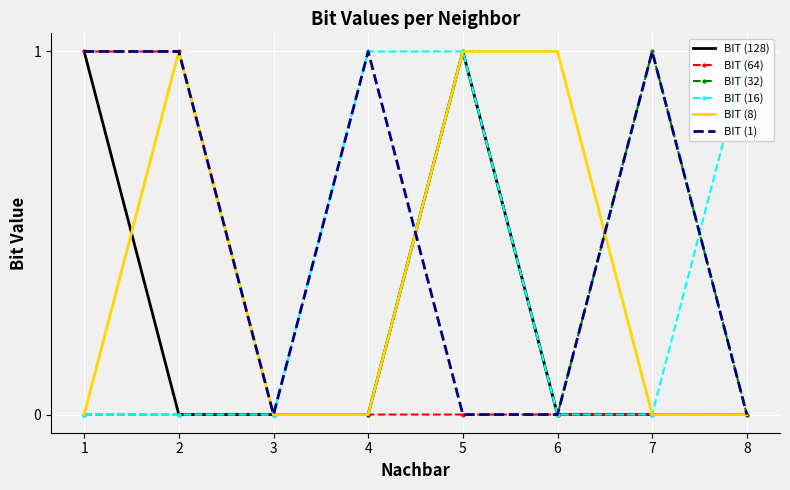

What is the sum of the BIT (32) values at 2 and 5?

1